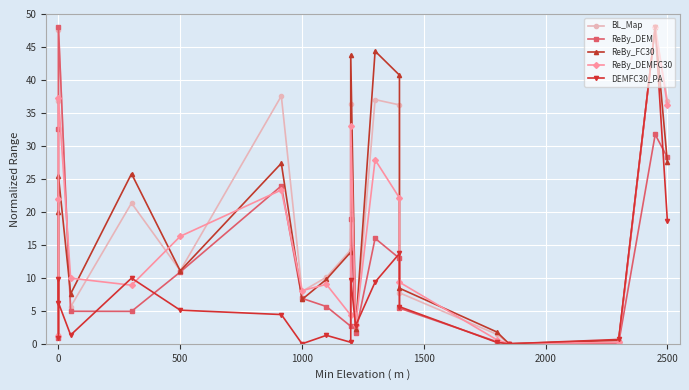

Reading left to right, transcribe all the data shown in this chart.

BL_Map: 1.4	36.7	47.6	5.6	21.3	11.1	37.6	7.9	10.1	14.2	36.4	2.3	37.0	36.2	7.7	1.4	0.0	0.4	48.0	36.9
ReBy_DEM: 0.9	32.6	48.0	4.9	4.9	10.9	23.9	6.9	5.7	2.7	18.9	1.6	16.0	13.0	5.4	0.3	0.0	0.1	31.7	28.2
ReBy_FC30: 1.4	20.0	25.4	7.6	25.8	11.1	27.4	6.7	9.8	13.9	43.7	2.3	44.4	40.7	8.4	1.8	0.0	0.5	48.0	27.5
ReBy_DEMFC30: 1.2	21.9	37.3	10.0	8.9	16.3	23.3	8.1	9.0	4.3	33.0	2.8	27.9	22.1	9.3	0.6	0.0	0.2	48.0	36.2
DEMFC30_PA: 0.9	9.8	6.2	1.3	10.0	5.1	4.4	0.0	1.3	0.2	9.7	2.8	9.4	13.7	5.6	0.2	0.0	0.7	48.0	18.6